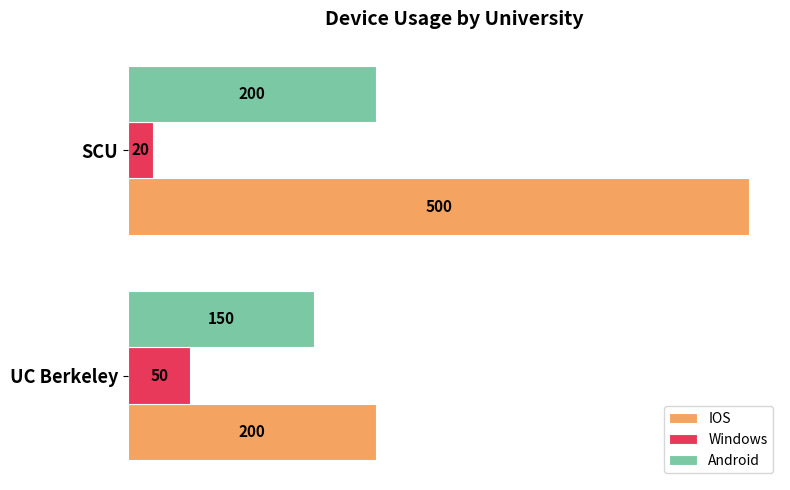

What is the total value across all series at UC Berkeley?

400